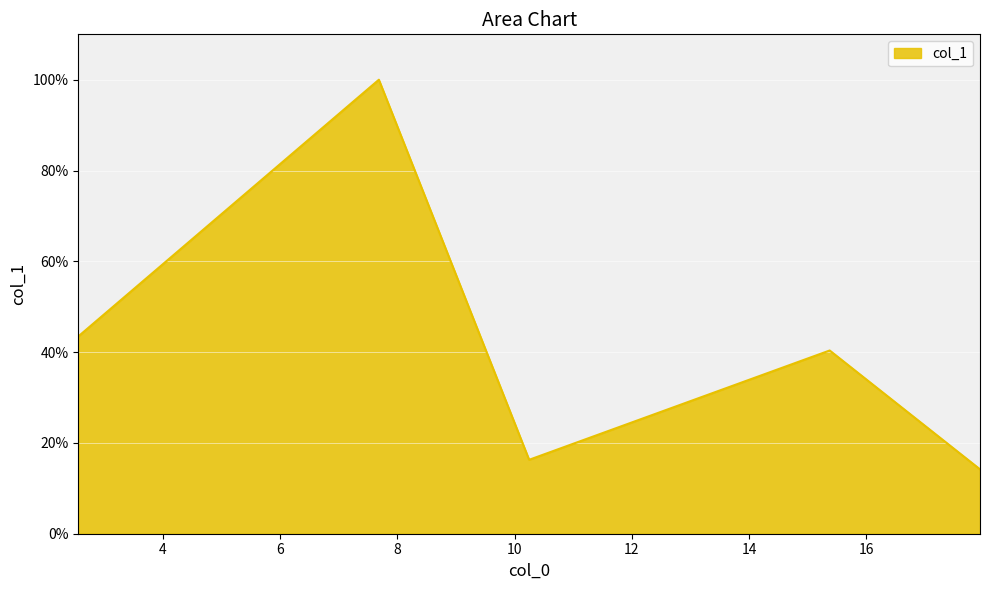

What is the difference between the maximum and minimum values?

0.9